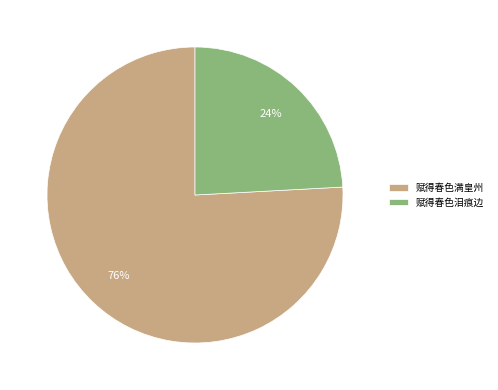

Rank the categories by value from highest to lowest.

赋得春色满皇州, 赋得春色泪痕边